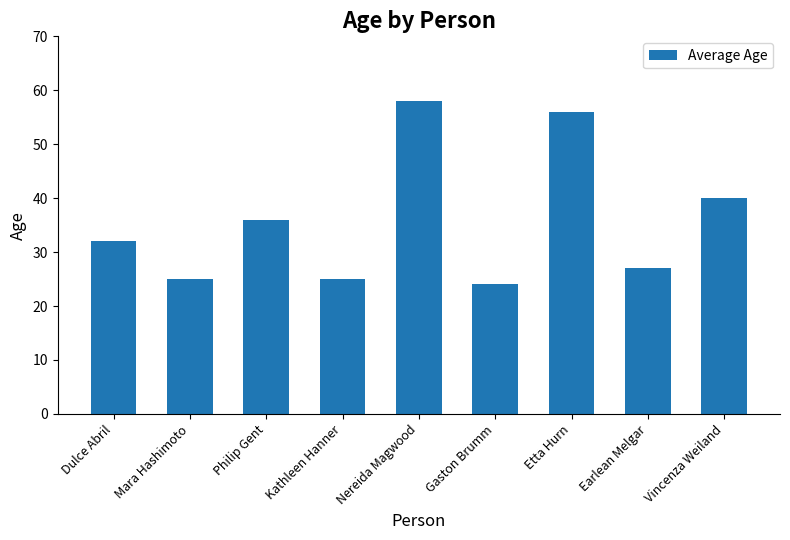

The value at Etta Hurn is 34. True or false?

False